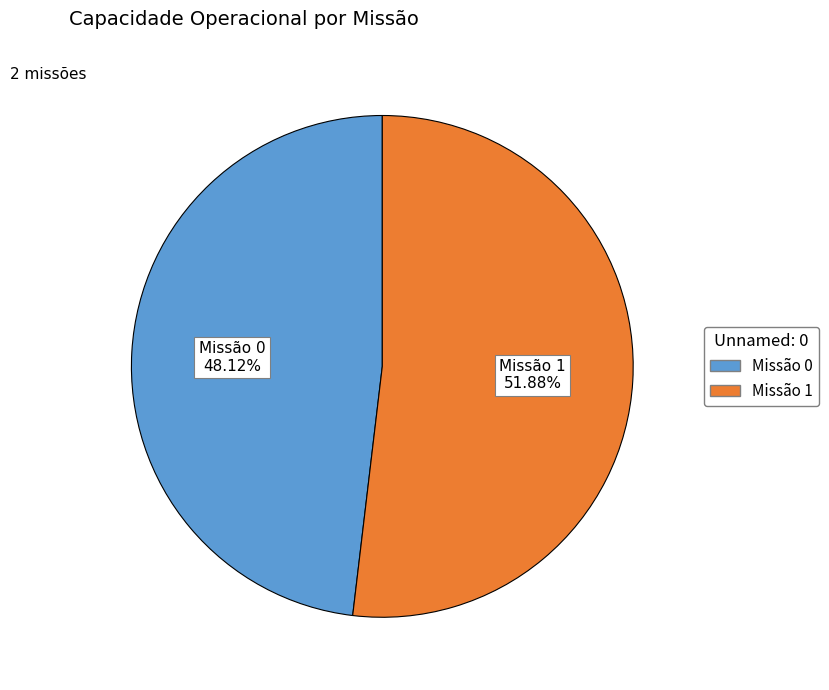

How many segments does this pie chart have?

2